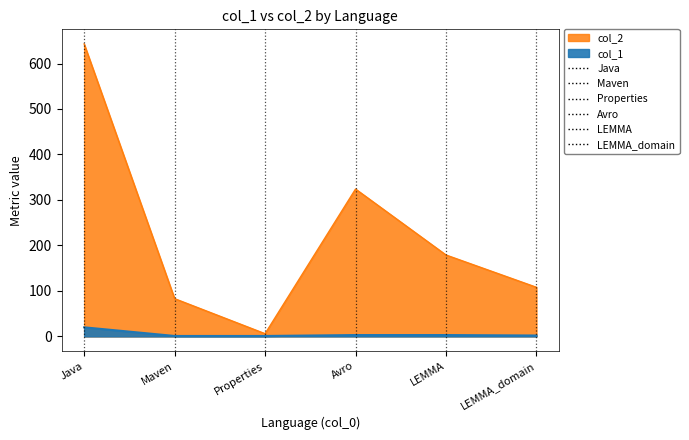

Reading left to right, list all the values displayed in this chart.

col_1: Java=20	Maven=1	Properties=1	Avro=3	LEMMA=3	LEMMA_domain=2
col_2: Java=643	Maven=83	Properties=6	Avro=324	LEMMA=179	LEMMA_domain=108